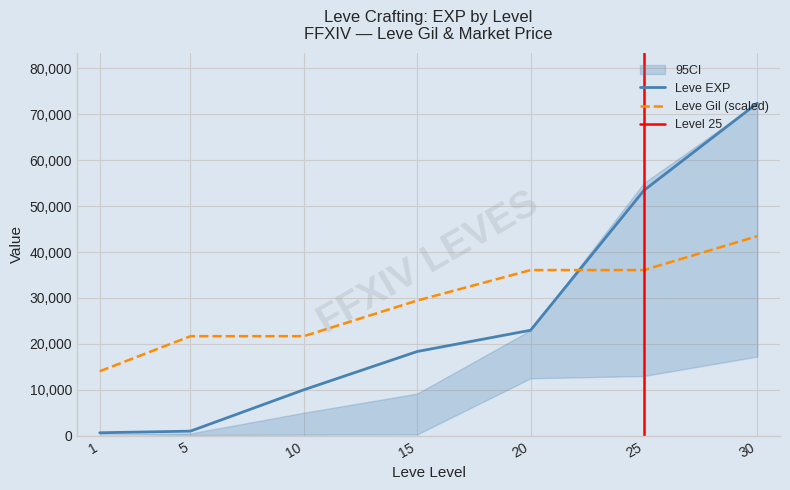

How many data points in Leve EXP are less than 18330?

3